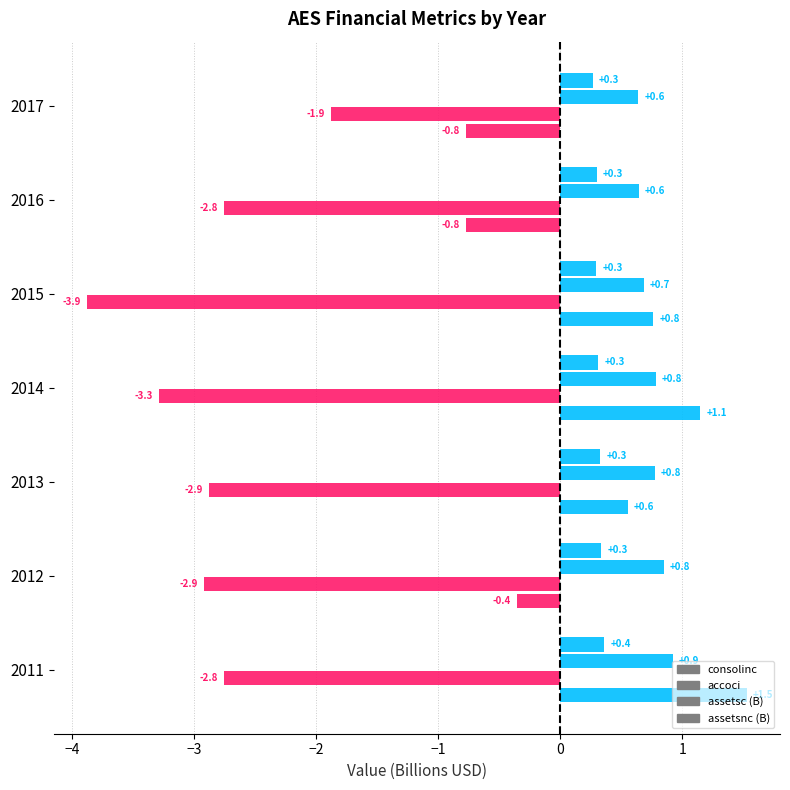

How many values in the consolinc series are below 0?

3